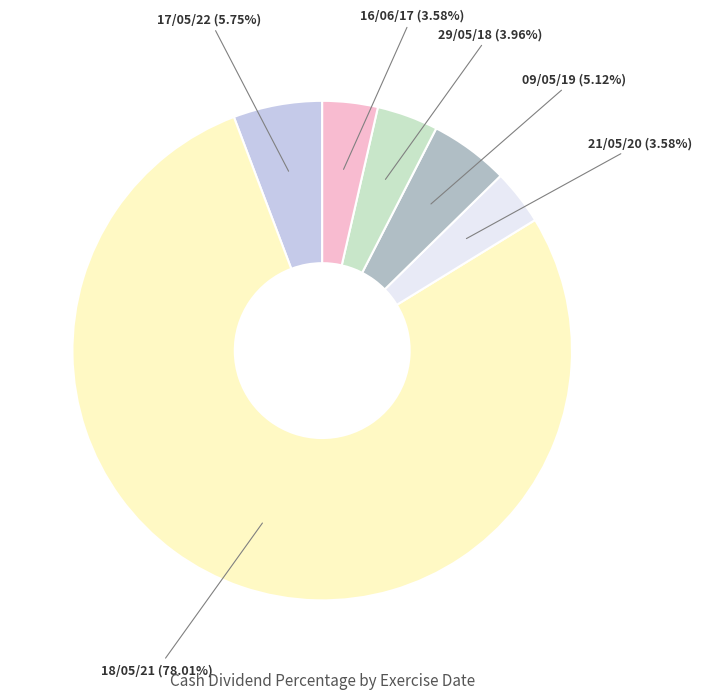

To the nearest percent, what is the difference between the 09/05/19 and 16/06/17 slice percentages?

2%